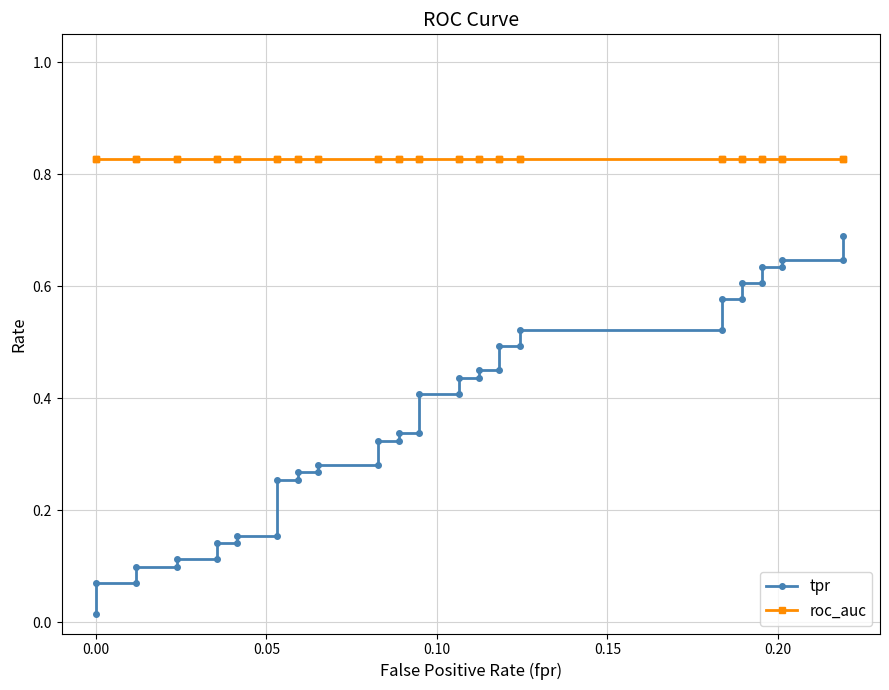

True or false: tpr and roc_auc intersect in this chart.

False